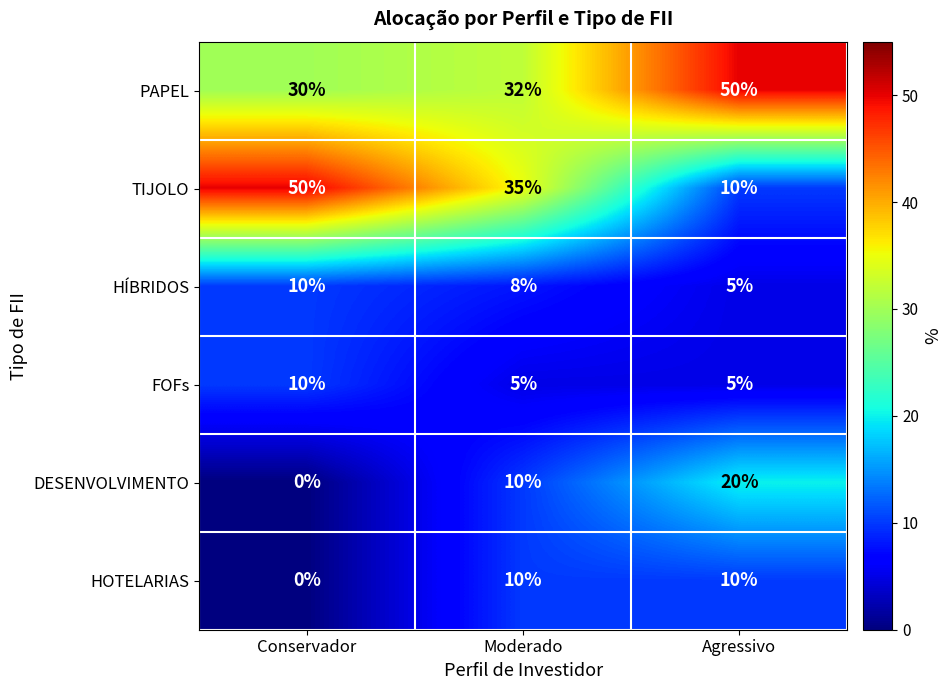

Reading right to left, transcribe all the data shown in this chart.

PAPEL: Agressivo=50	Moderado=32	Conservador=30
TIJOLO: Agressivo=10	Moderado=35	Conservador=50
HÍBRIDOS: Agressivo=5	Moderado=8	Conservador=10
FOFs: Agressivo=5	Moderado=5	Conservador=10
DESENVOLVIMENTO: Agressivo=20	Moderado=10	Conservador=0
HOTELARIAS: Agressivo=10	Moderado=10	Conservador=0